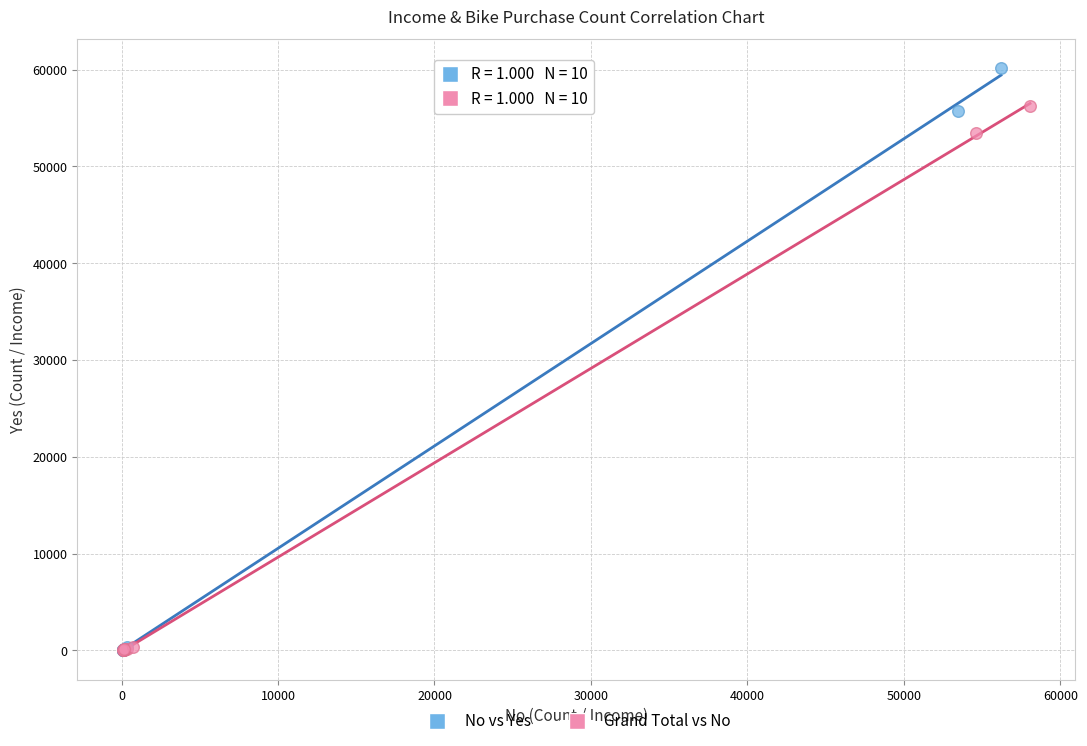

Which series reaches the maximum Y coordinate?

No vs Yes